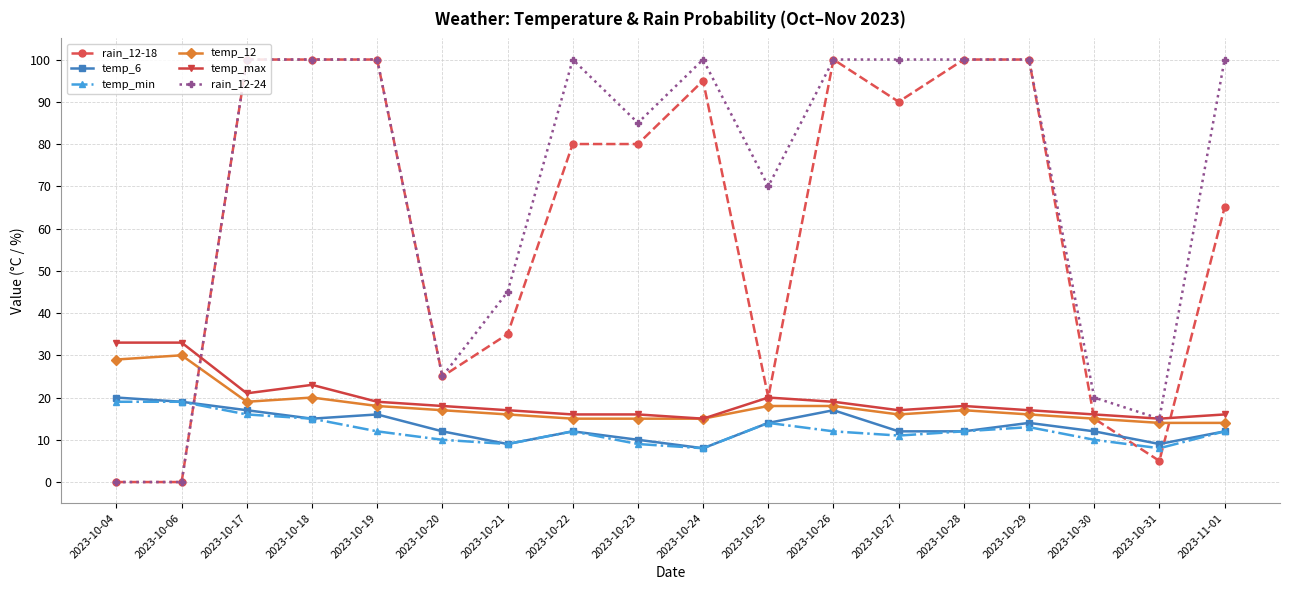

What is the maximum value shown in the chart?

100